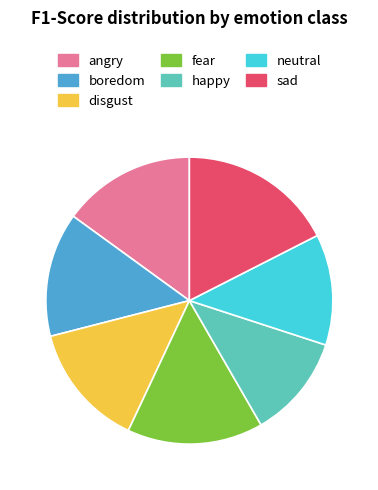

Between sad and boredom, which is larger?

sad